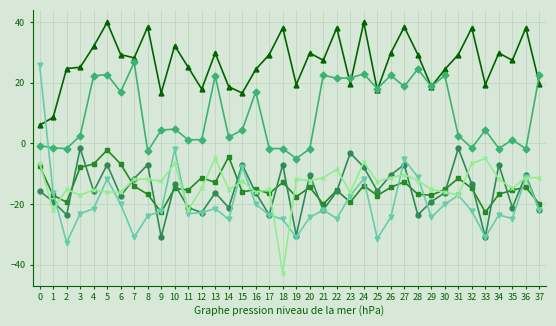

What is the difference between the highest and lowest values at 4?

53.5